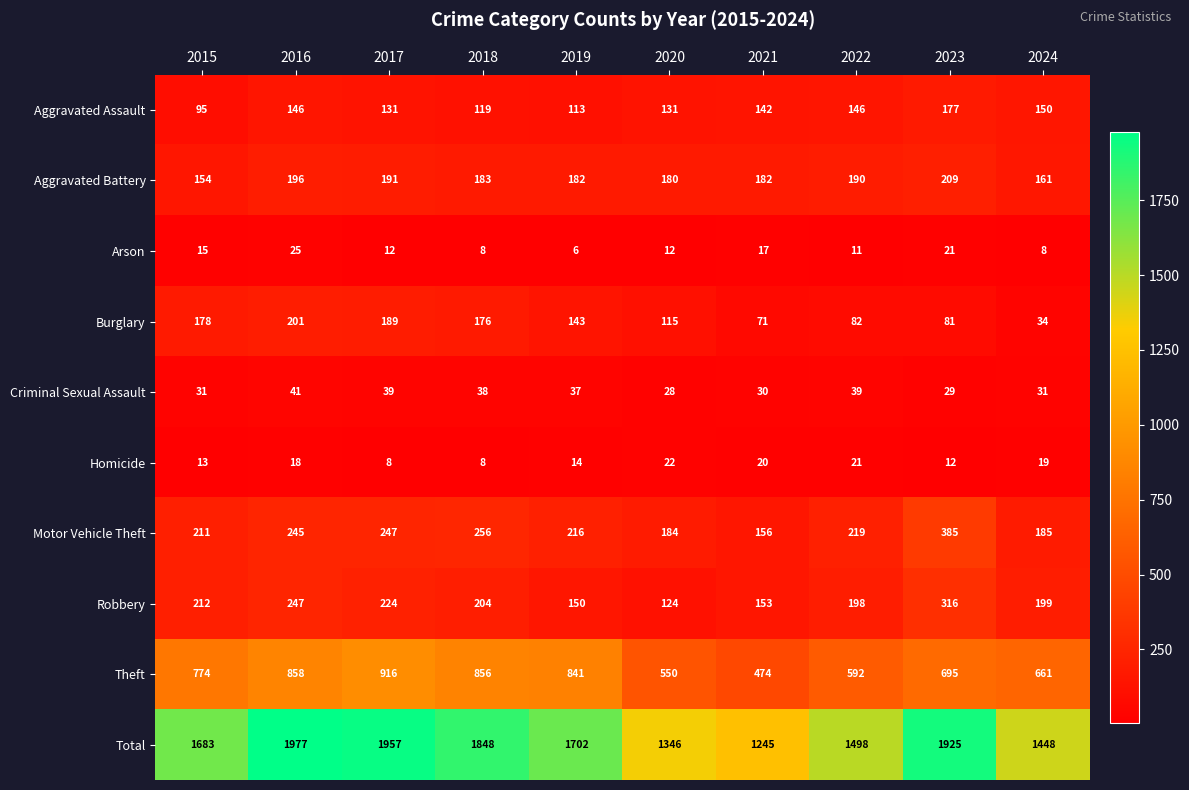

True or false: Robbery has a value of 305 at 2017.

False